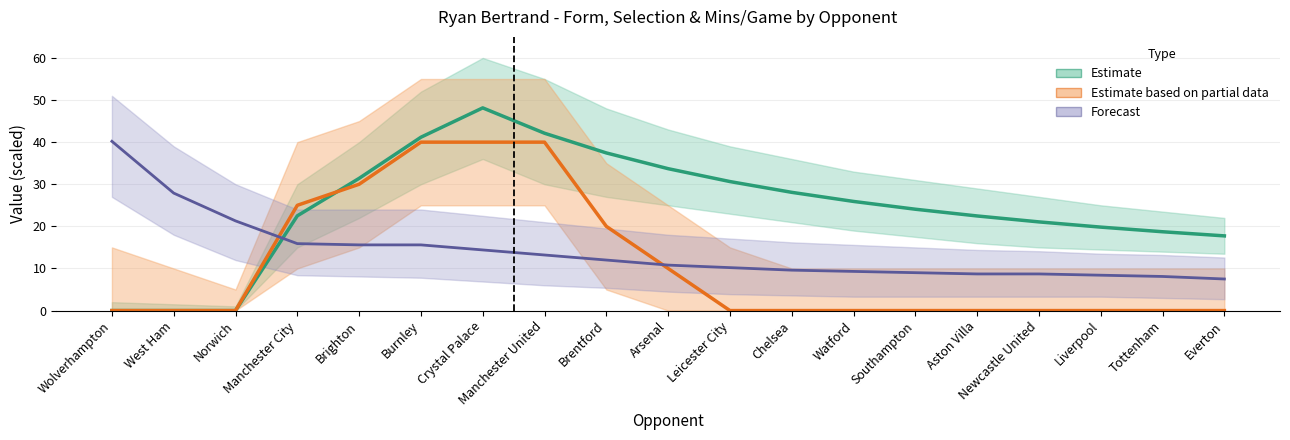

What is the highest value of the Estimate (Mins/Game) series?

48.1